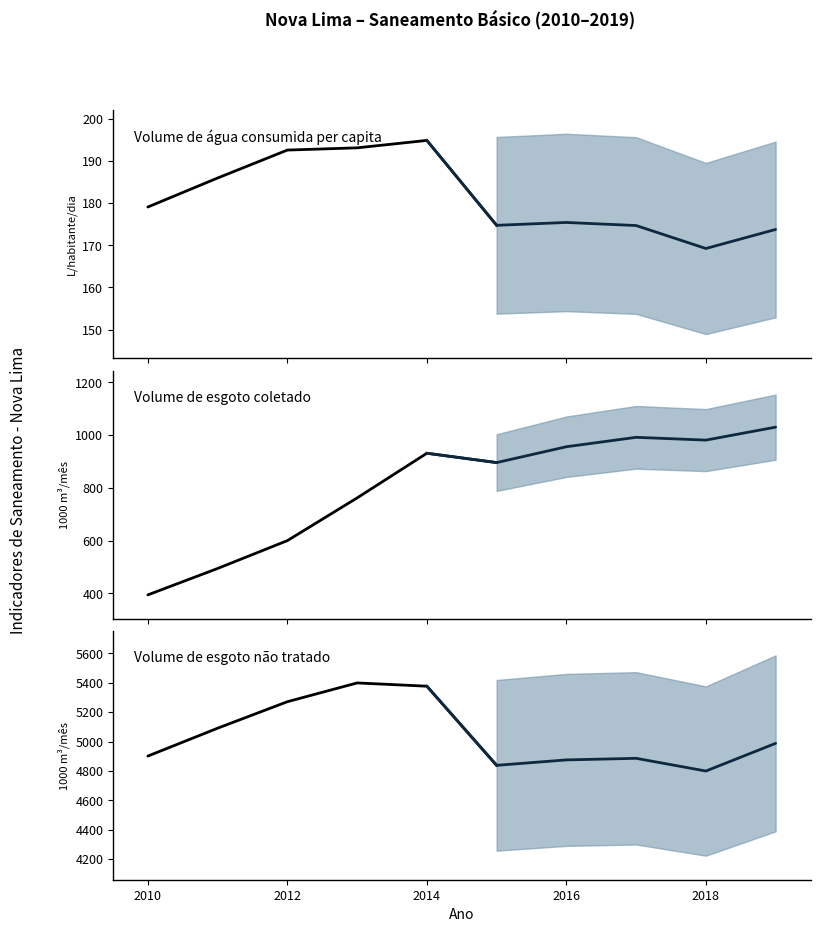

Where does the Volume de esgoto coletado series first go above 761?

2014